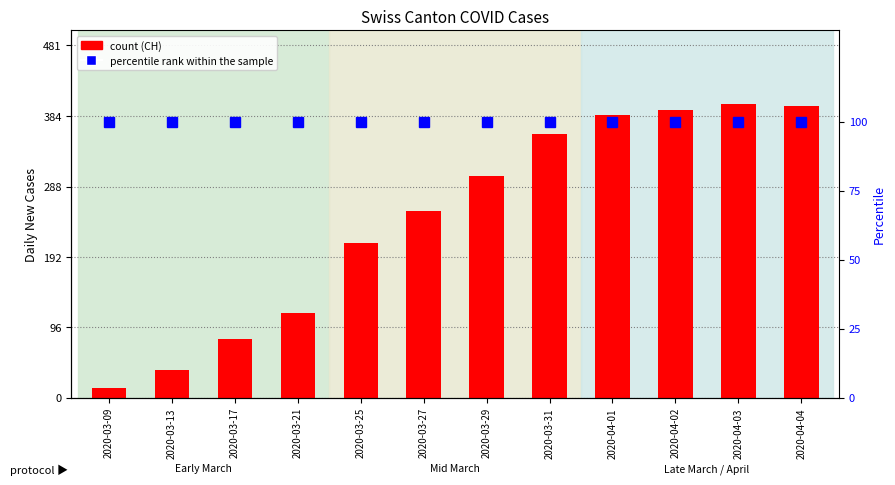

How many categories are shown in the chart?

12